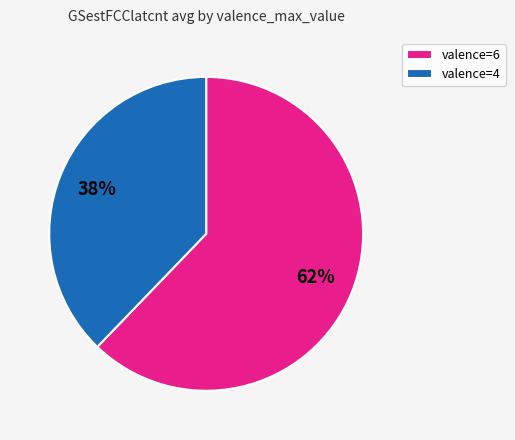

Which category has the biggest portion of the pie?

valence=6